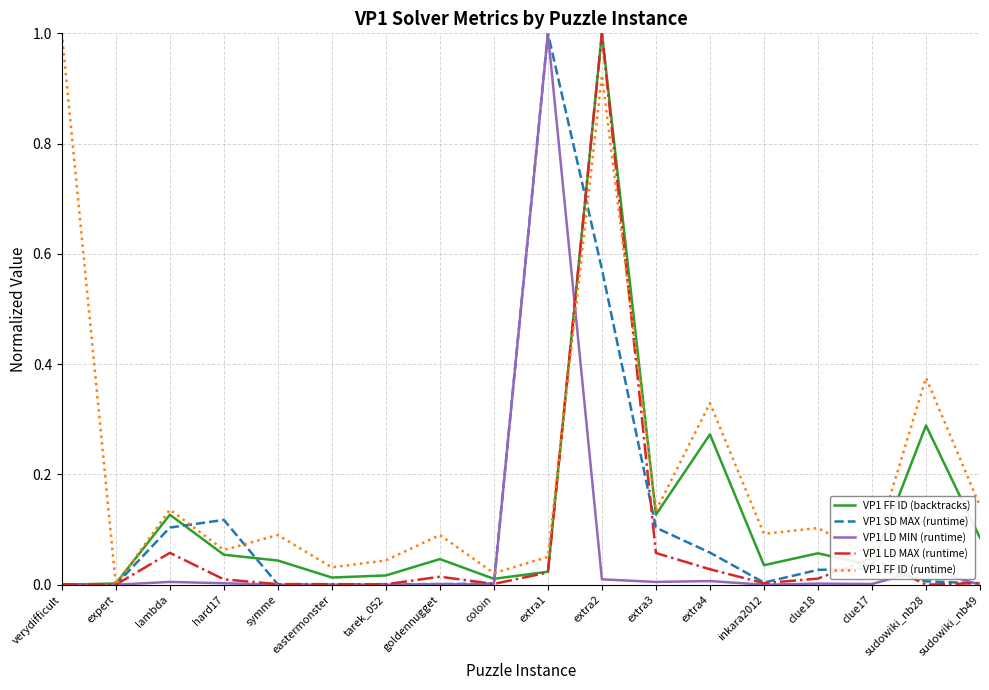

The value of VP1 LD MIN (runtime) at extra4 is 0.0. True or false?

True